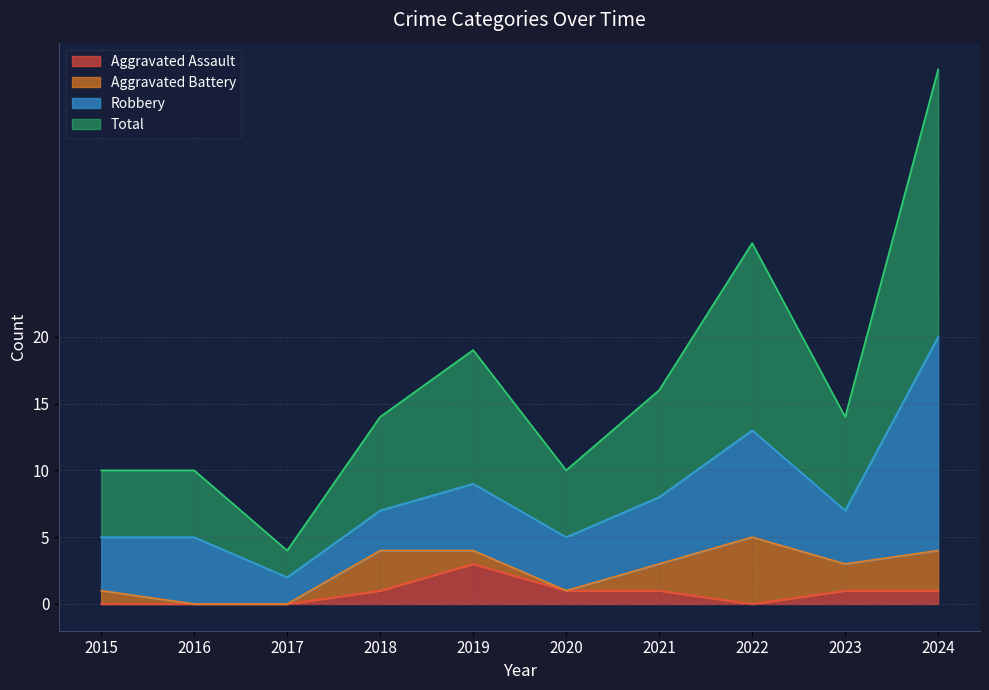

What is the average value of the Total series?

16